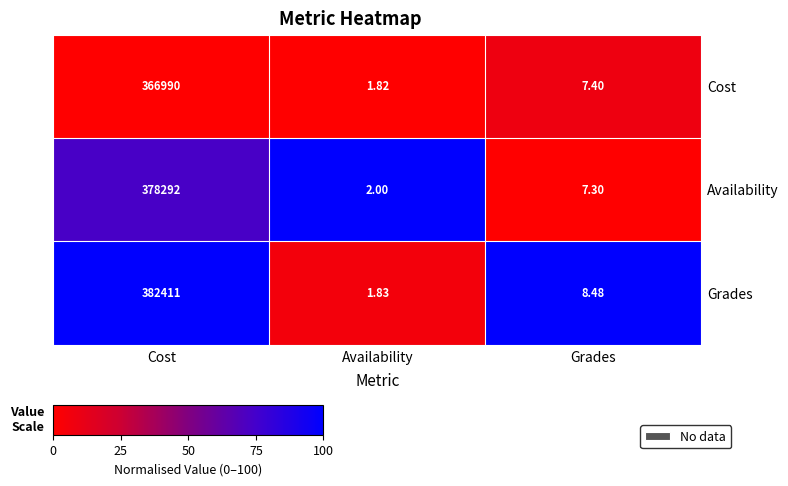

At which category is the sum across all series the highest?

Cost